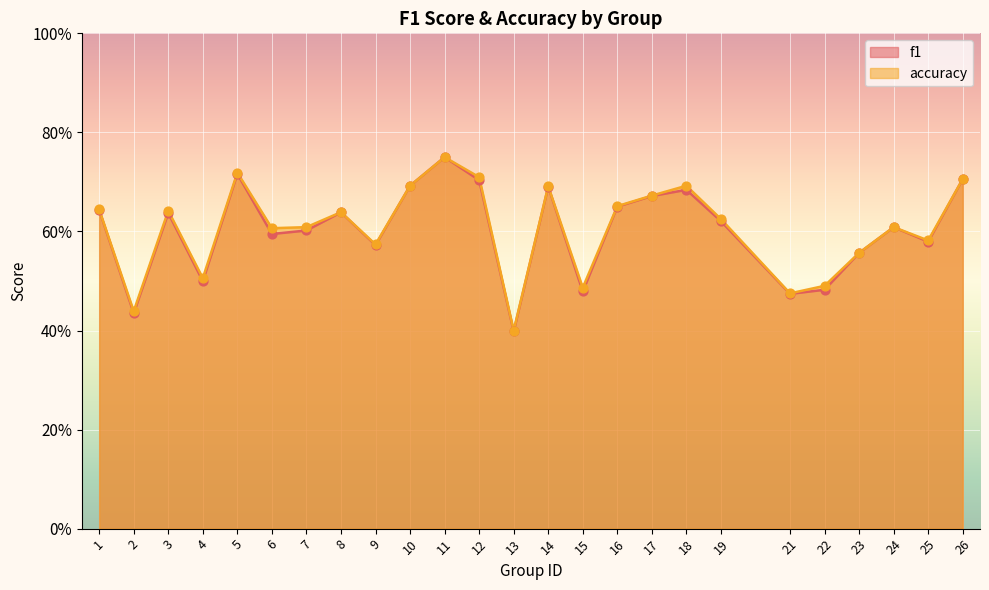

Which series contains the lowest Y value?

f1